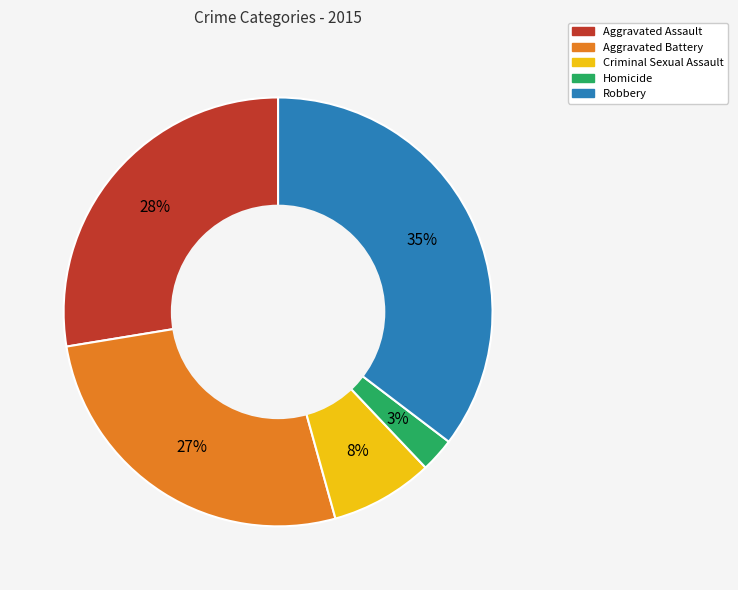

How many slices are in this pie chart?

5